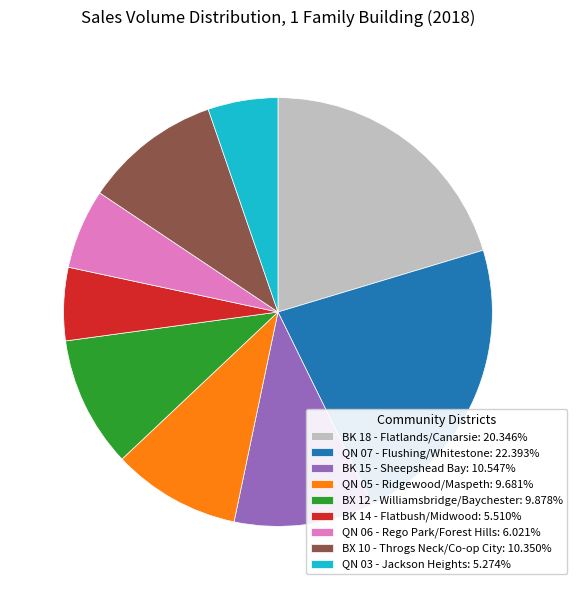

Is BX 12 - Williamsbridge/Baychester: 9.878% the majority of the pie?

No